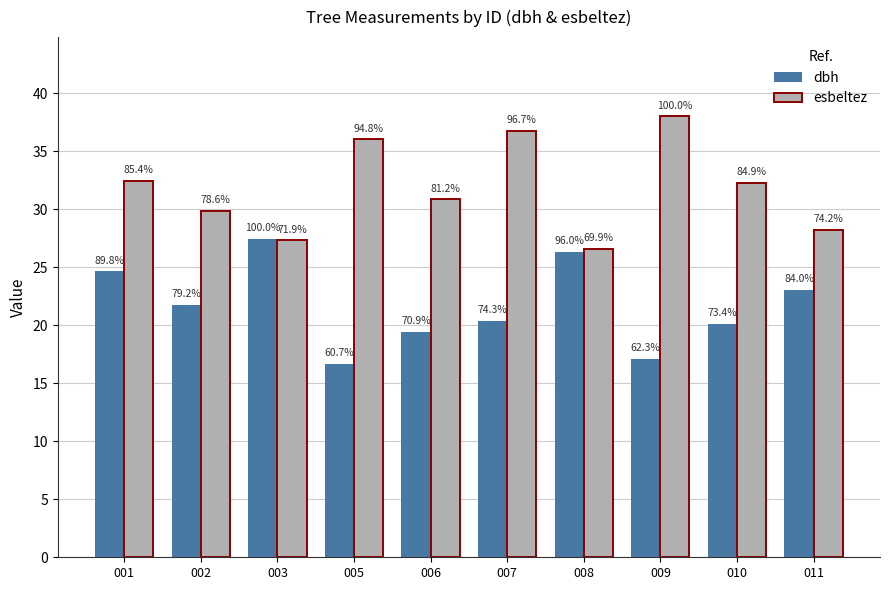

How many bars are there in total?

20